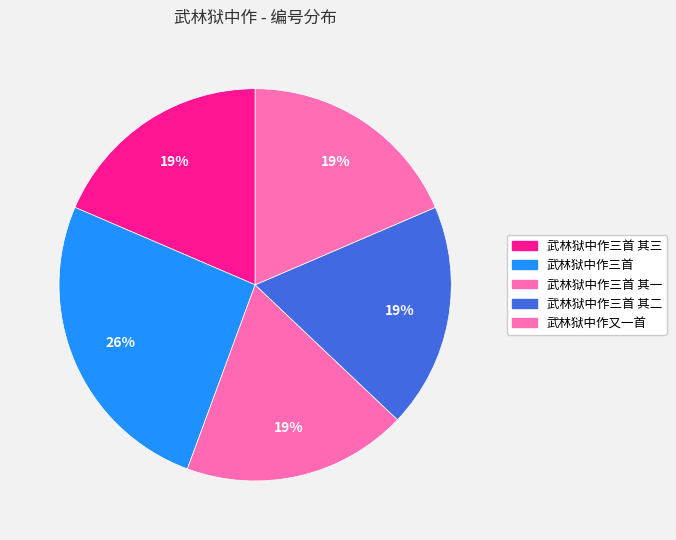

Does 武林狱中作三首 其一 account for over 50% of the chart?

No